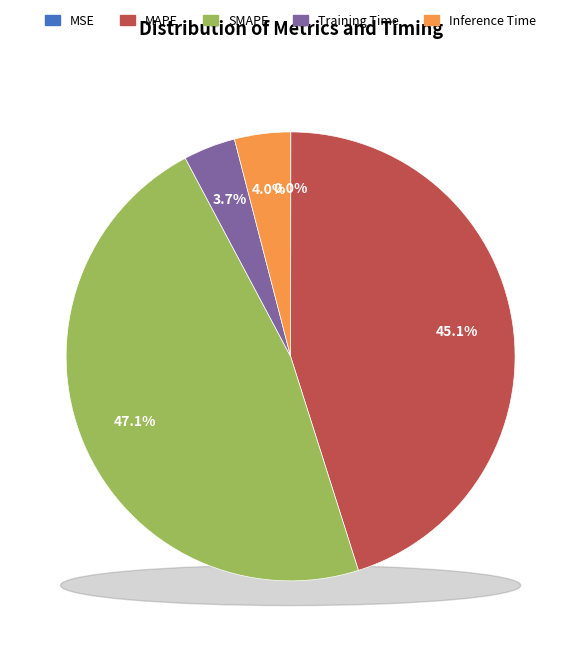

True or false: Inference Time accounts for 4% of the total.

True